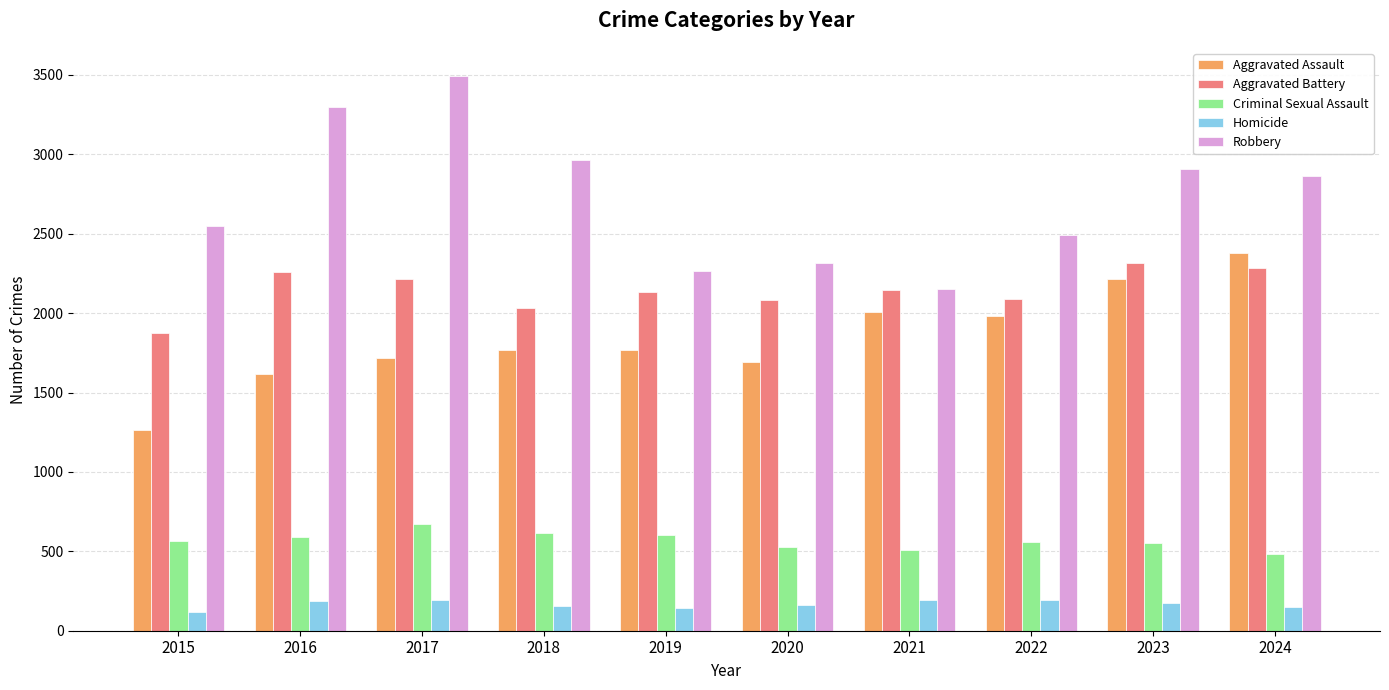

What is the minimum value shown in the chart?

120